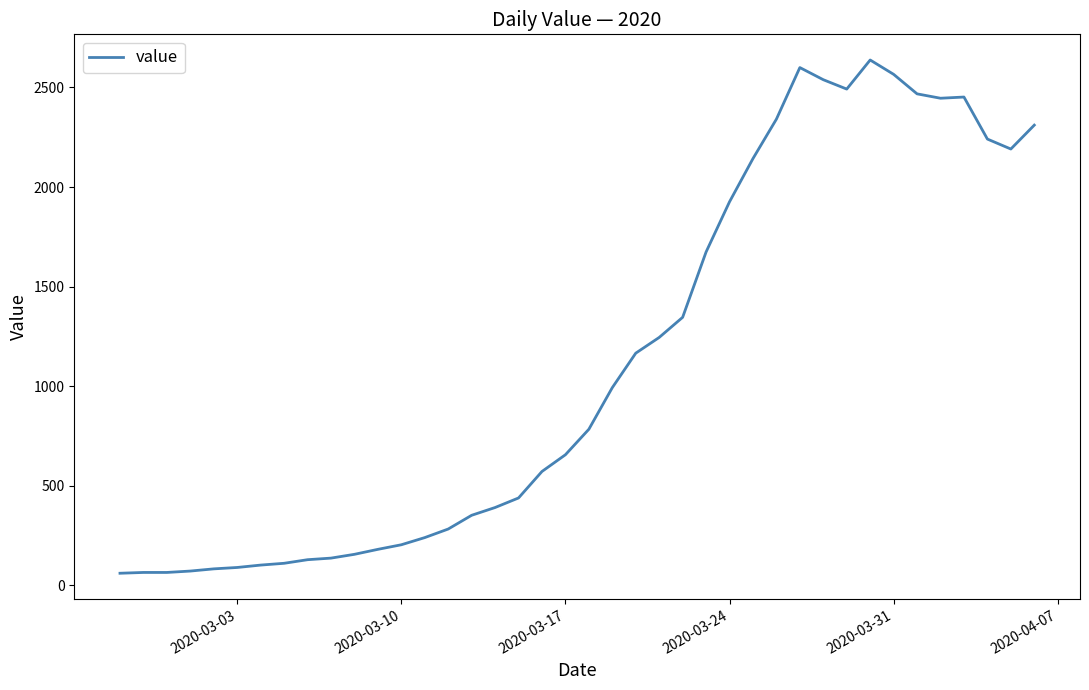

What is the minimum value shown in the chart?

61